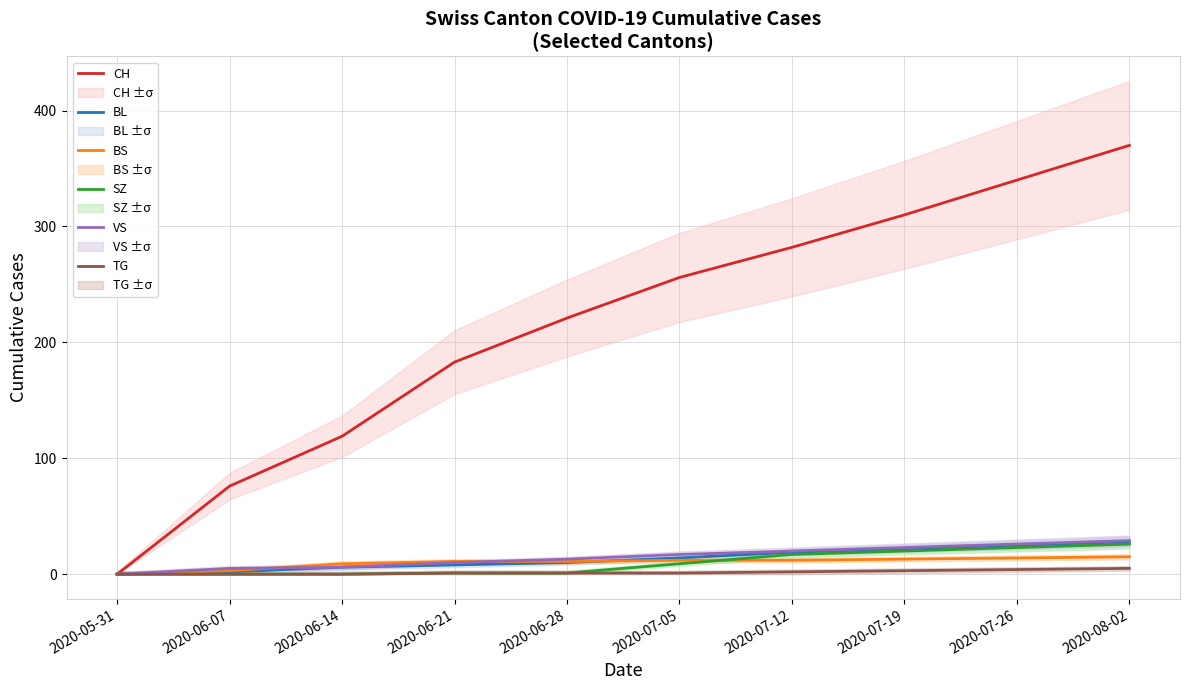

What is the value of the BL point at the 8th from the left?

22